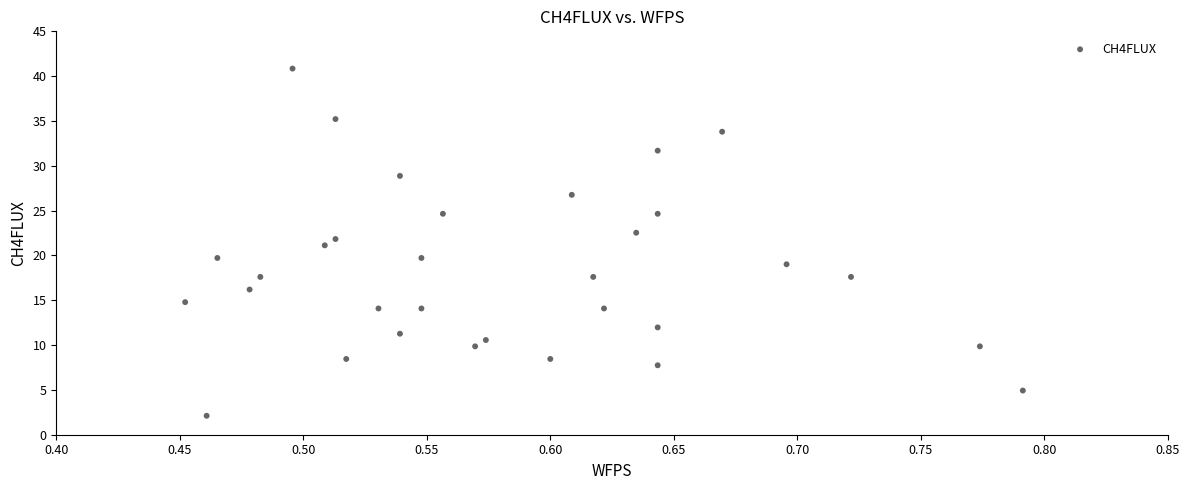

What is the range of X values (max minus min)?

0.3